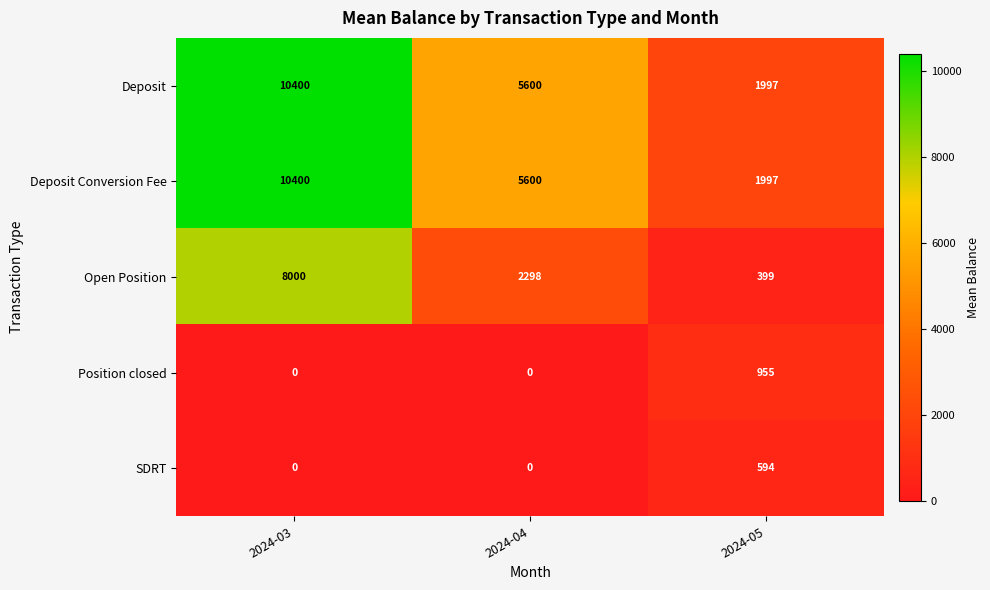

List the labels in order of Deposit Conversion Fee value, smallest first.

2024-05, 2024-04, 2024-03